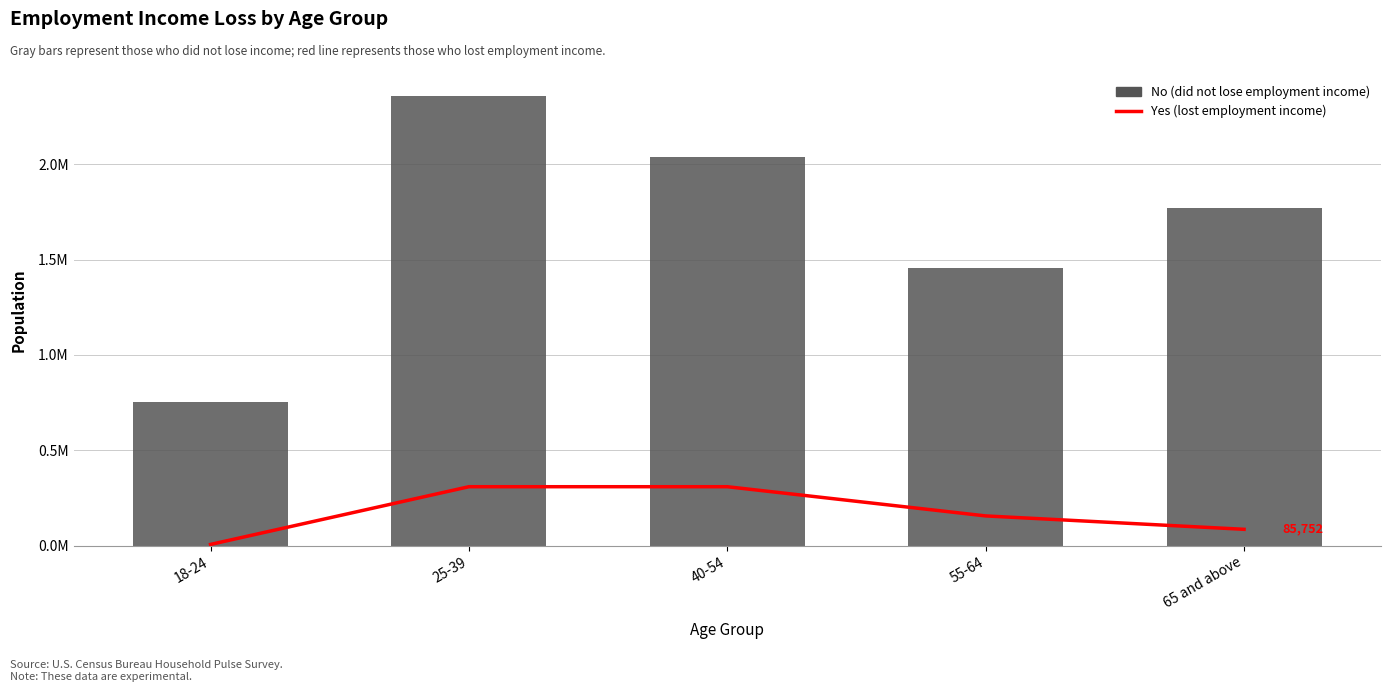

Rank the series by their average value, from highest to lowest.

No (did not lose employment income), Yes (lost employment income)